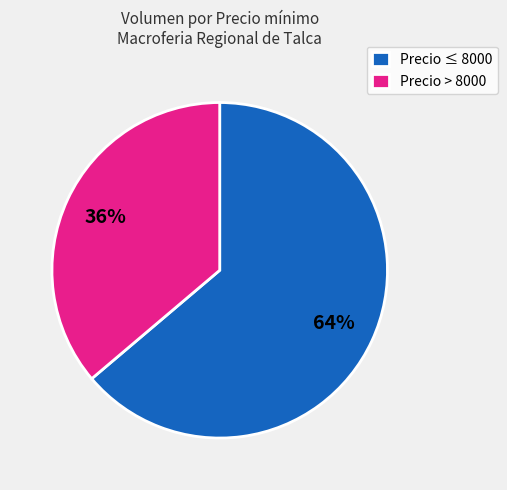

Do Precio > 8000 and Precio ≤ 8000 together represent more than half of the pie?

Yes